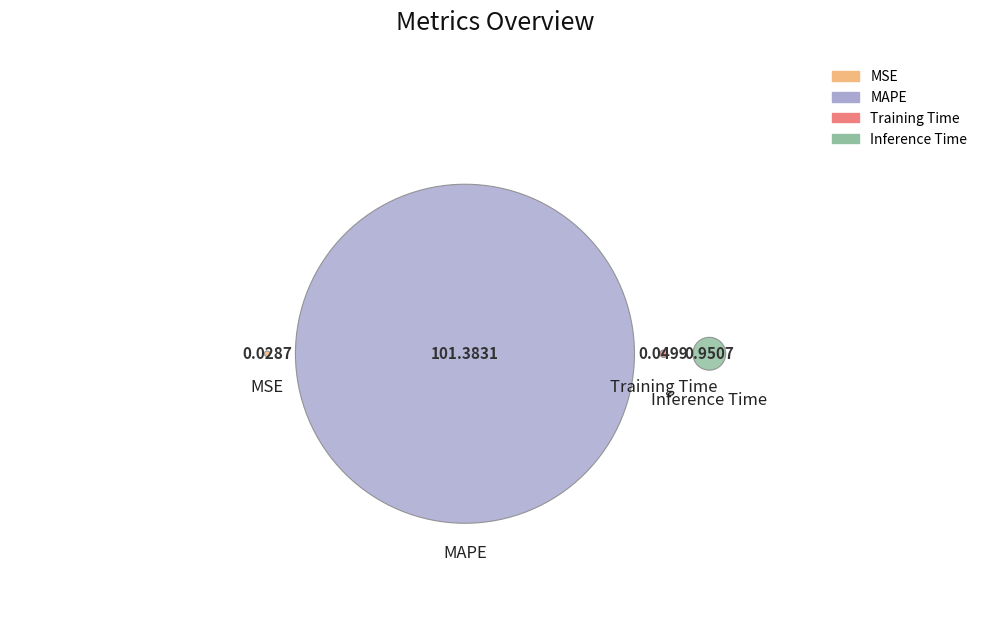

Between Training Time and Inference Time, which is larger?

Inference Time